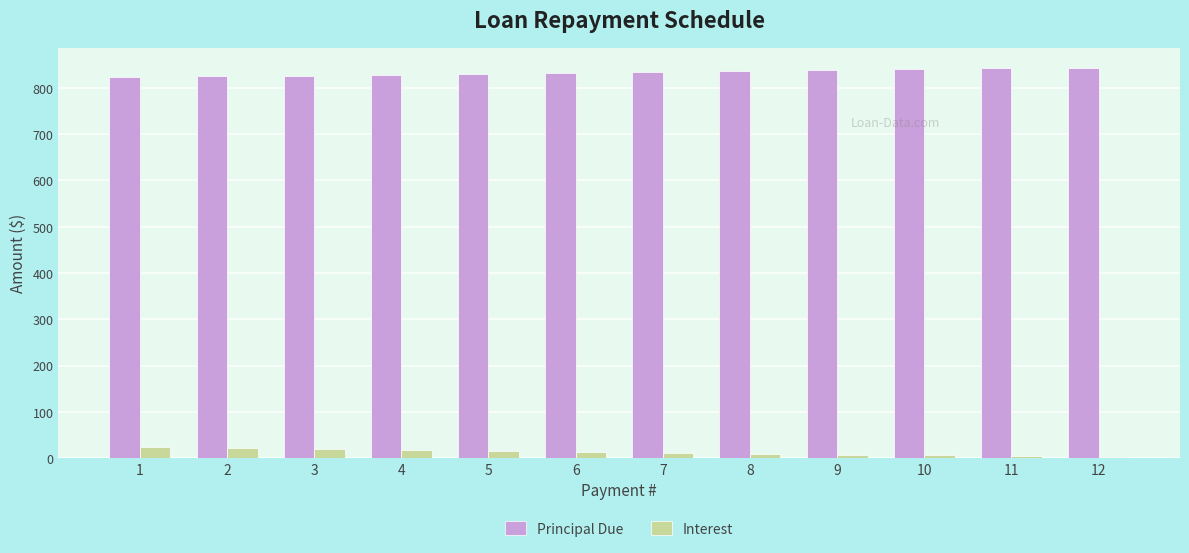

What is the sum of all Interest values?

150.6